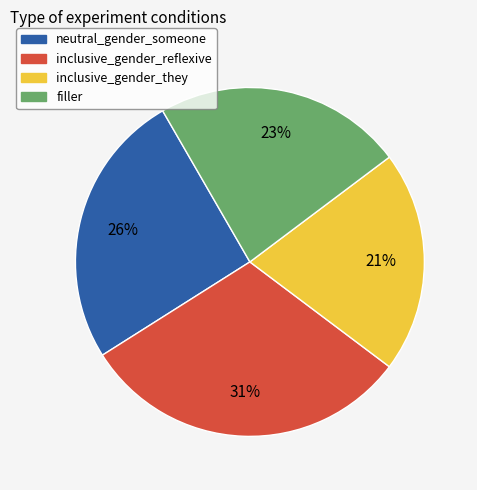

Is it true that inclusive_gender_reflexive is 31% of the pie?

True